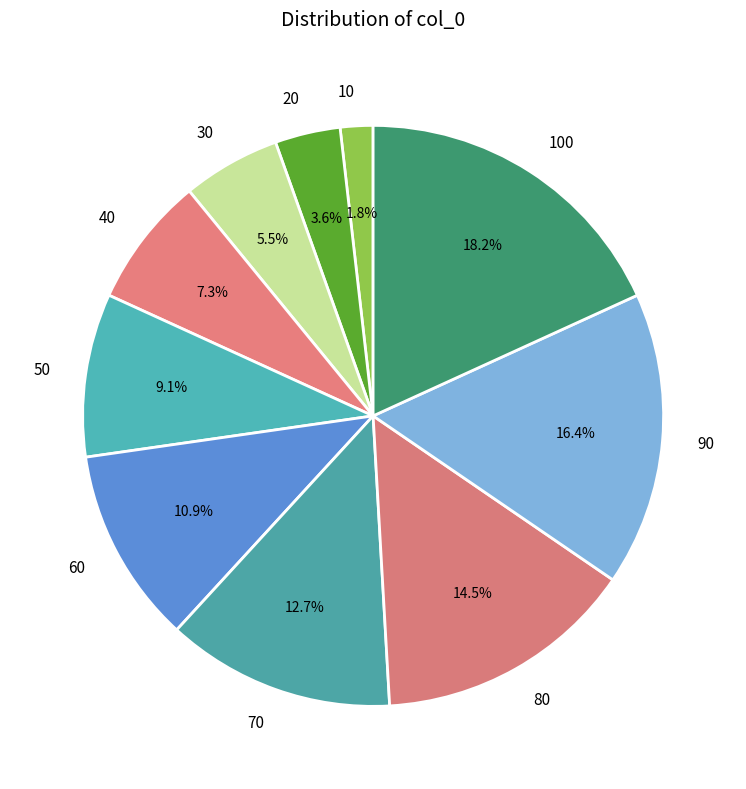

What percentage is NOT represented by 50?

90.9%